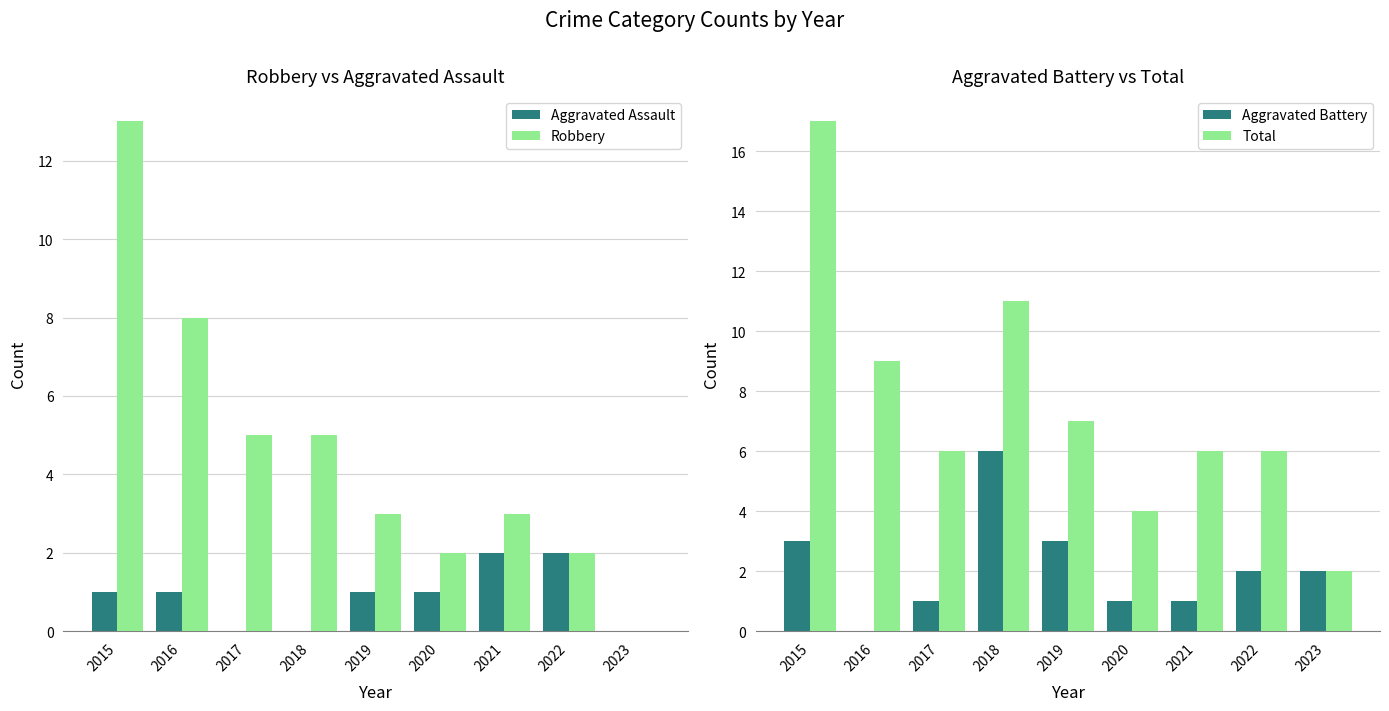

What is the difference between the highest and lowest values at 2023?

2